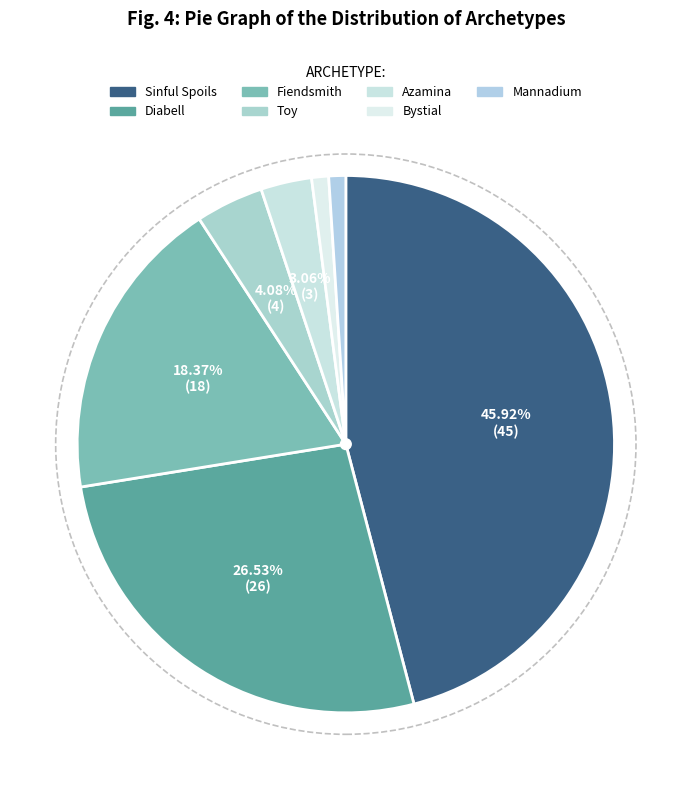

Which has a higher value, Sinful Spoils or Bystial?

Sinful Spoils